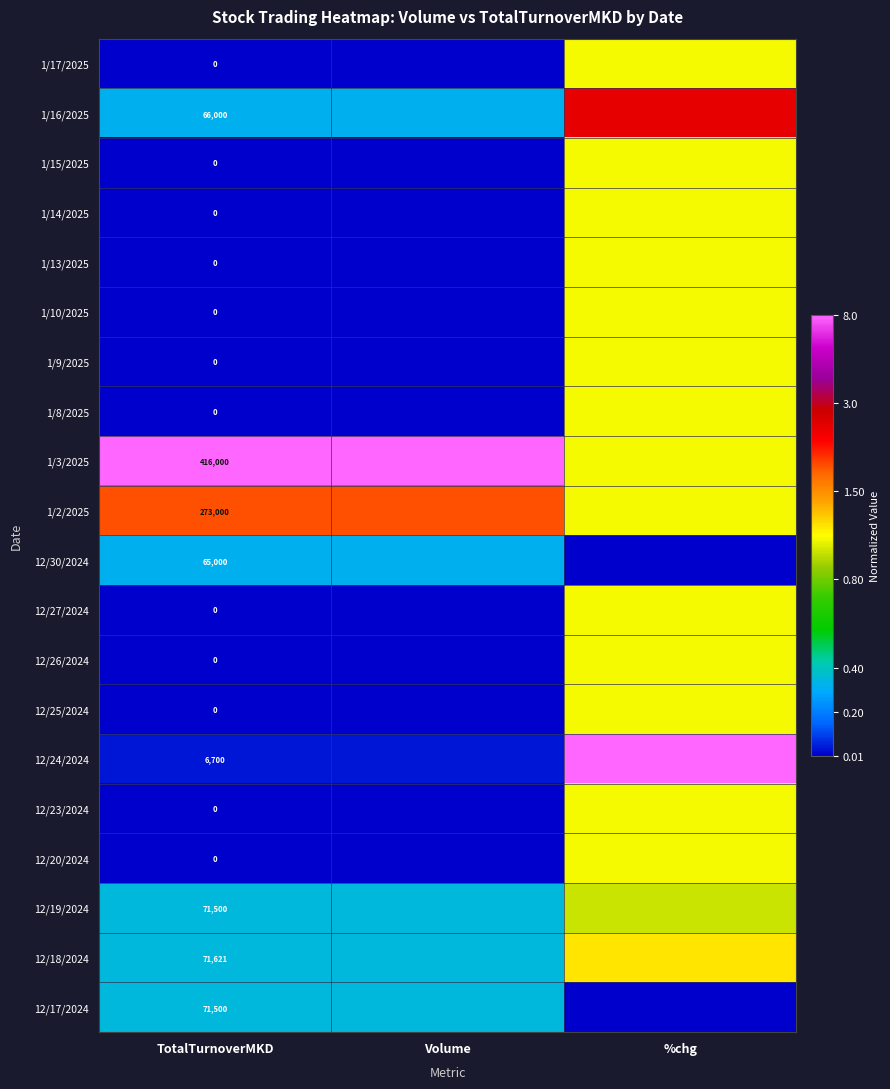

Where is 1/16/2025 nearest to the value 0?

Volume